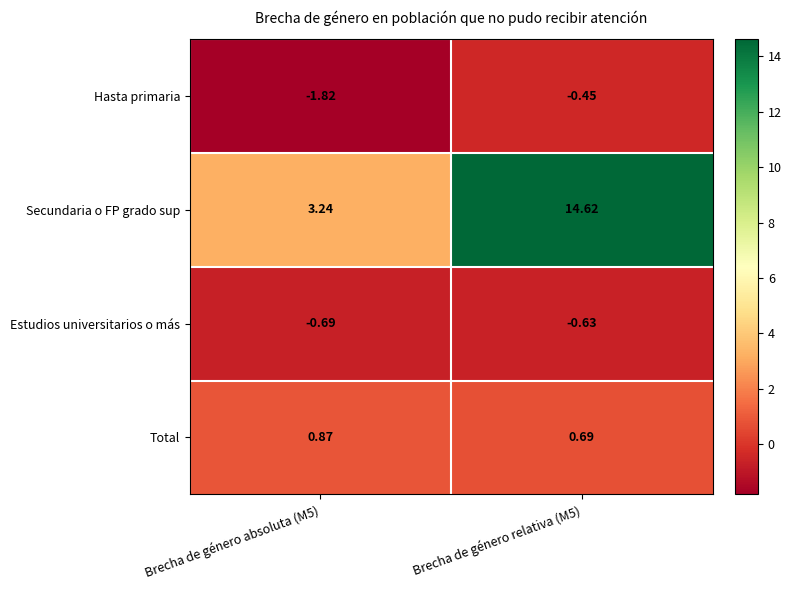

Is the value of Total at Brecha de género relativa (M5) greater than the value of Estudios universitarios o más at Brecha de género absoluta (M5)?

Yes